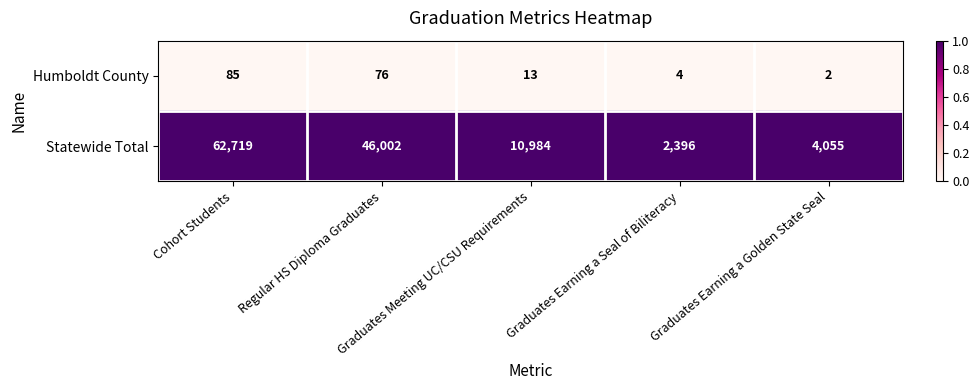

What is the maximum value shown in the chart?

62719